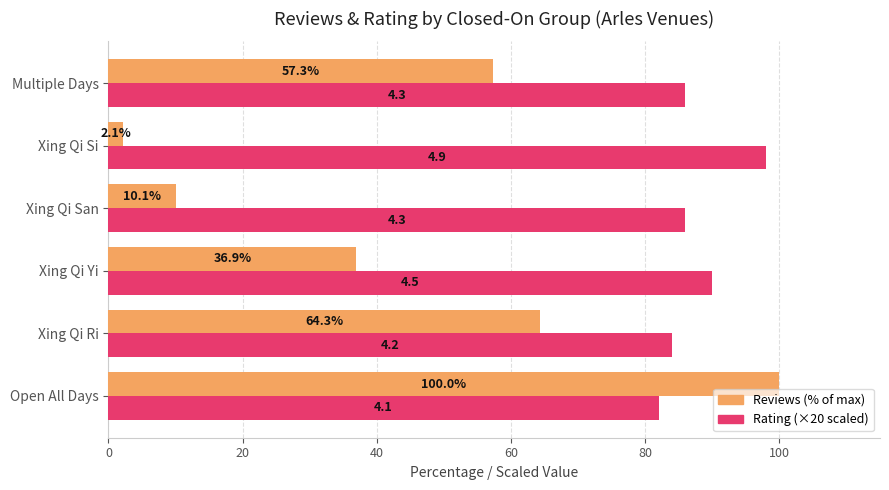

True or false: Rating (×20 scaled) has a value of 90.0 at Xing Qi Yi.

True